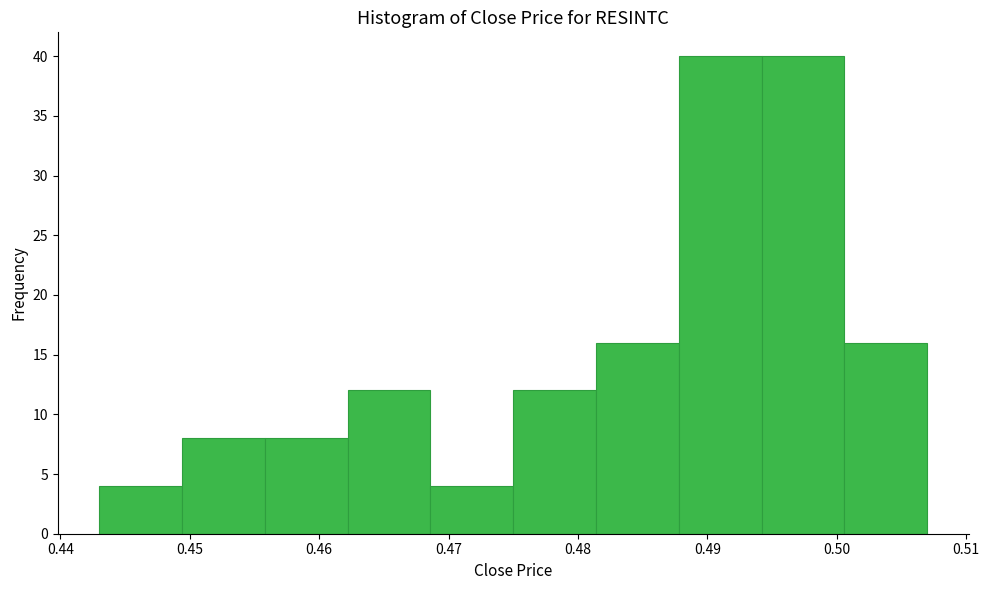

Reading left to right, transcribe this chart: for each bar, give the range it covers on the x-axis and its height. Neither the bar edges nor the heights are printed on the chart, so give them approximately, as read against the axes.

0.443 to 0.449: 4
0.449 to 0.456: 8
0.456 to 0.462: 8
0.462 to 0.469: 12
0.469 to 0.475: 4
0.475 to 0.481: 12
0.481 to 0.488: 16
0.488 to 0.494: 40
0.494 to 0.501: 40
0.501 to 0.507: 16